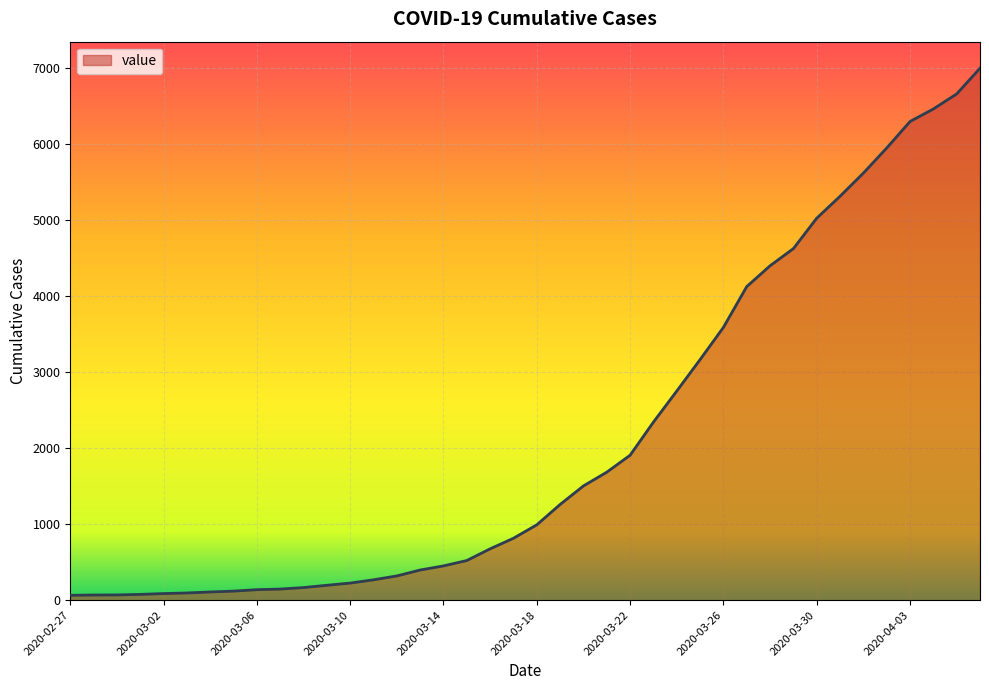

What is the difference between the maximum and minimum values?

6938